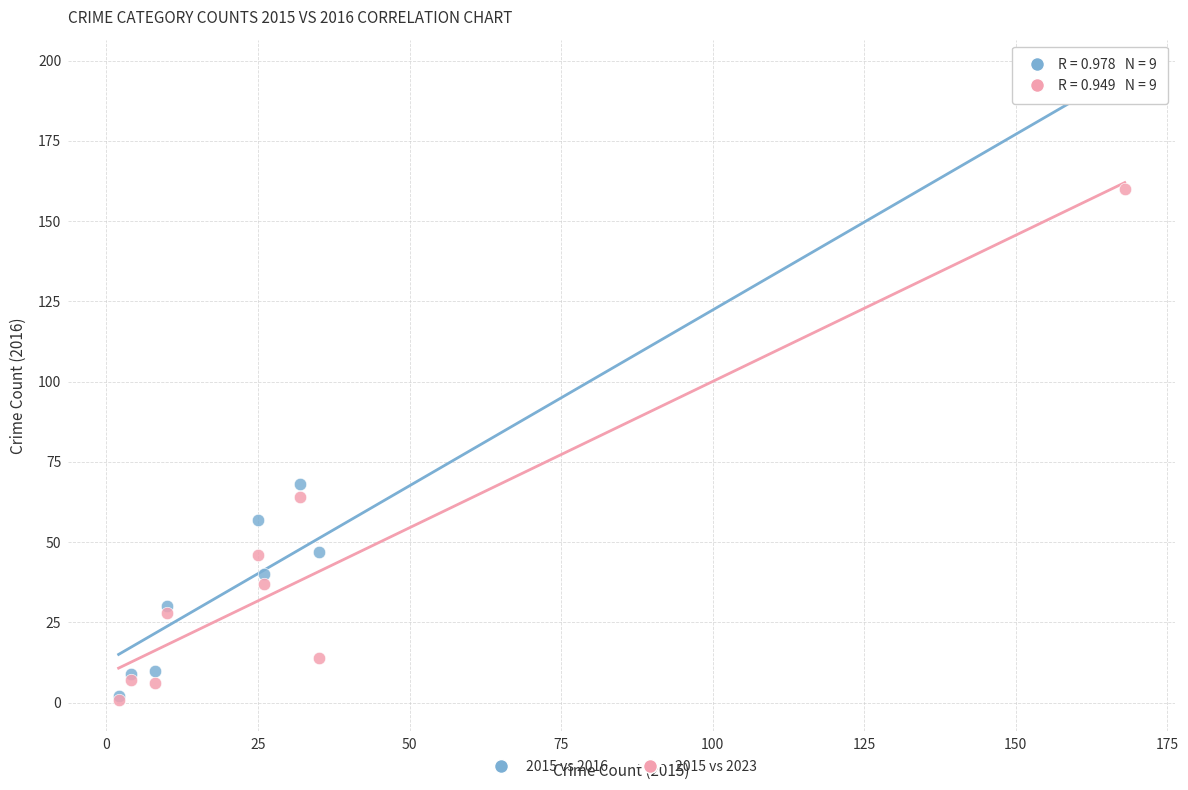

In the 2015 vs 2016 series, what Y value is closest to 97?

68